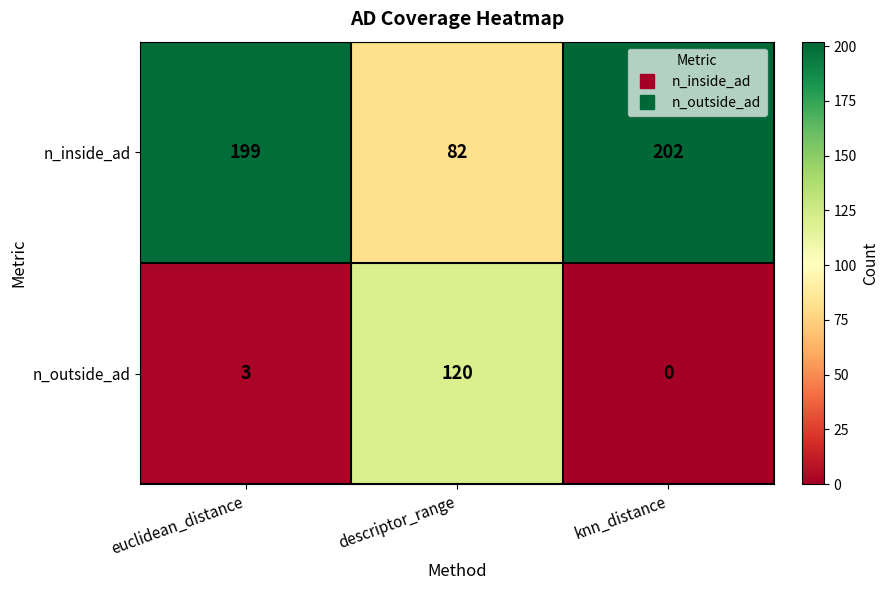

Where is n_outside_ad nearest to the value 60?

euclidean_distance